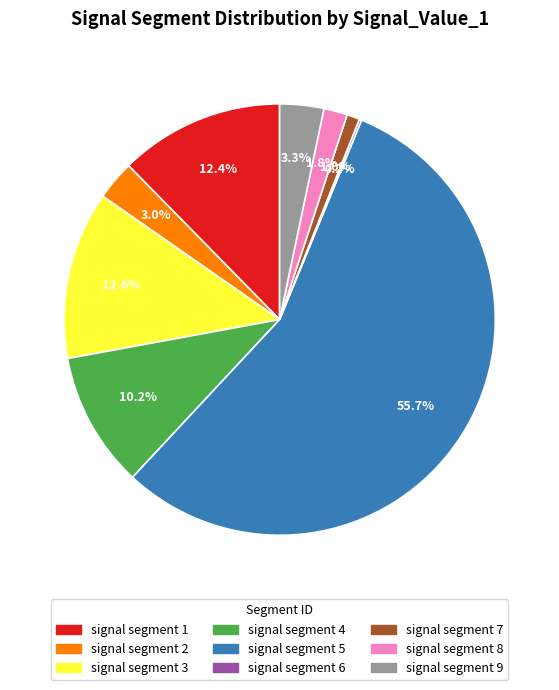

Does signal segment 7 account for over 50% of the chart?

No